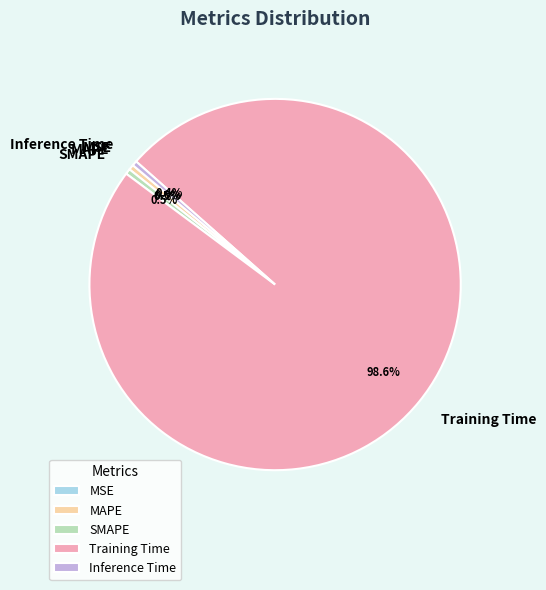

What is the largest slice in the pie chart?

Training Time